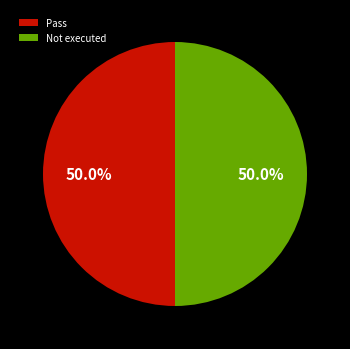

What percentage do Not executed and Pass together represent?

100.0%